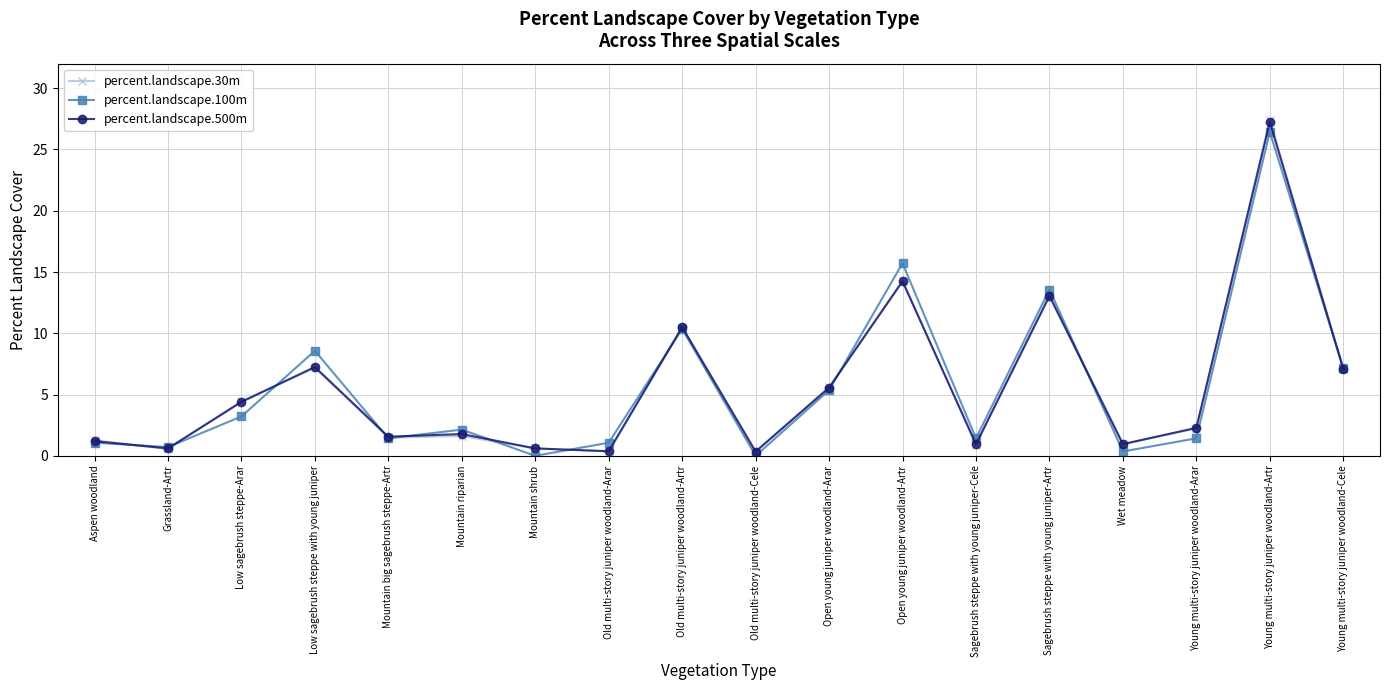

Is the value of percent.landscape.100m at Low sagebrush steppe with young juniper greater than the value of percent.landscape.500m at Young multi-story juniper woodland-Cele?

Yes